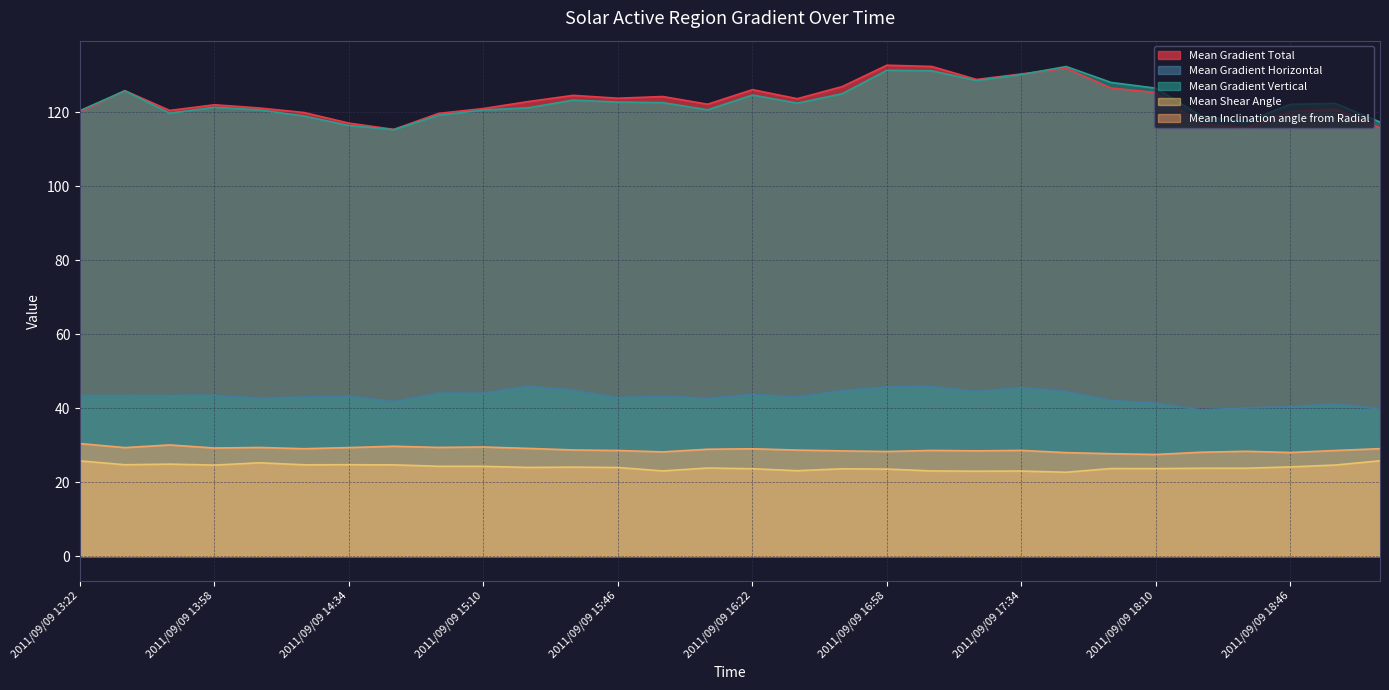

Is it true that Mean Shear Angle equals 24.0 at 2011/09/09 15:46?

True